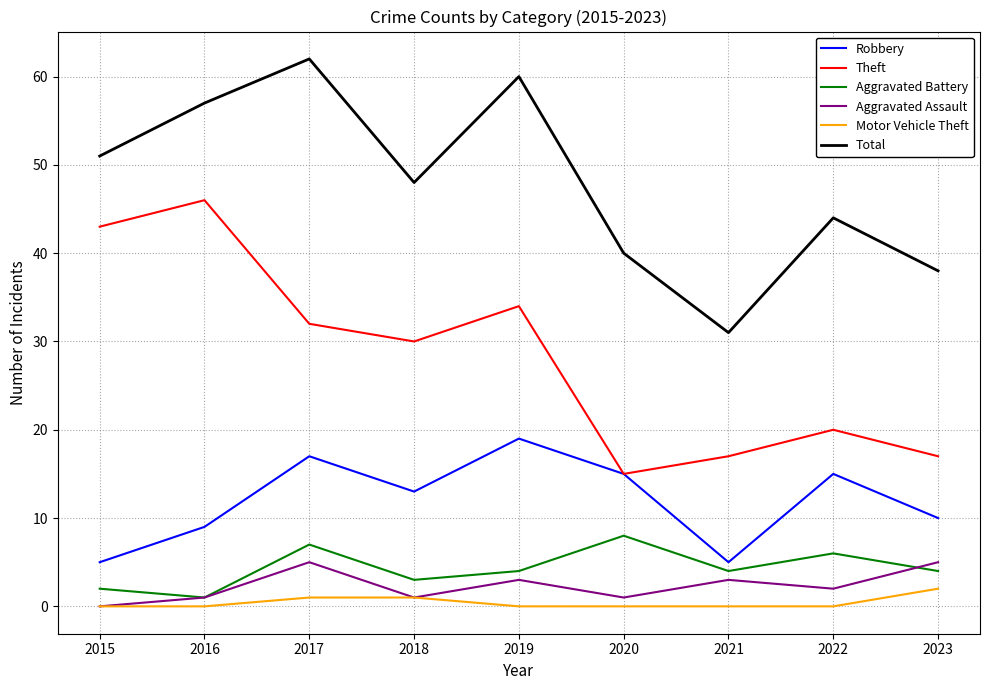

At which label does Aggravated Battery reach its minimum?

2016